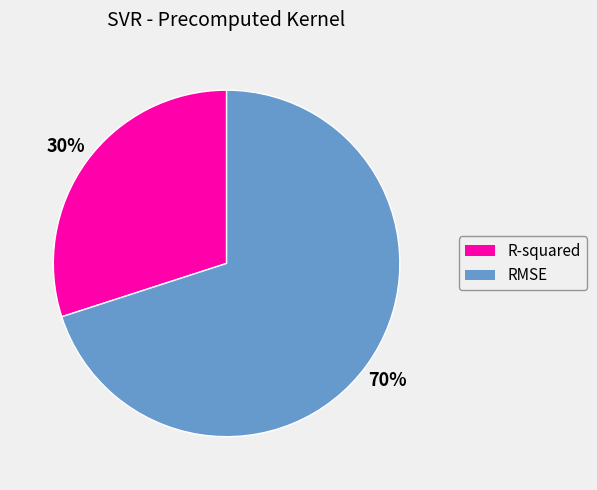

To the nearest percent, what is the combined percentage of RMSE and R-squared?

100%